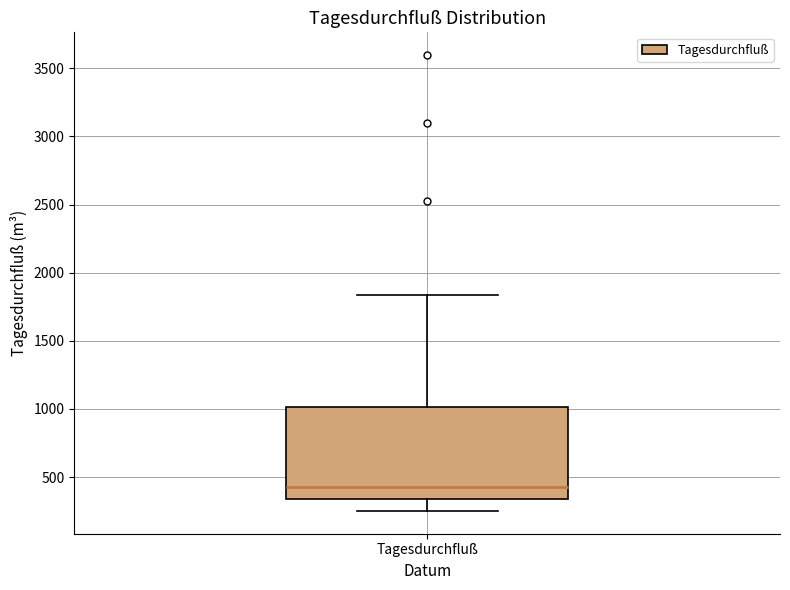

Where does the upper whisker of the box for Tagesdurchfluß end on the y-axis? The values are not printed on the chart, so give them approximately, as read against the axis.

1850